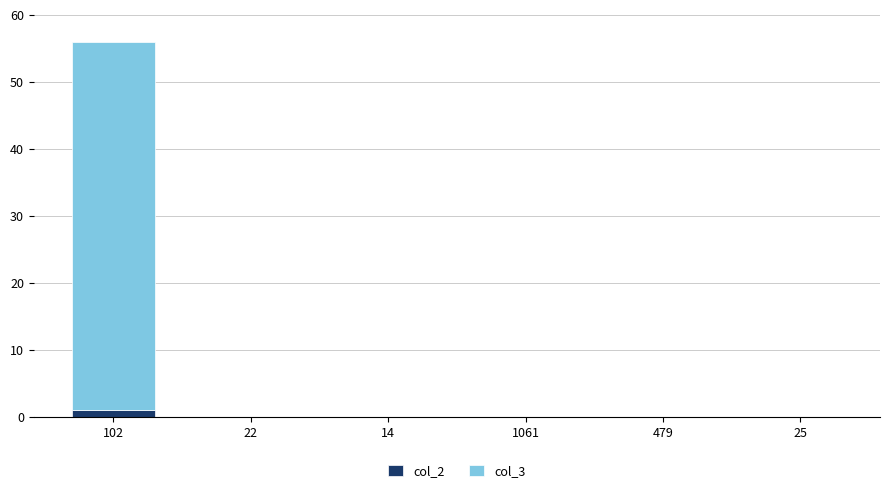

At which category is the sum across all series the highest?

102